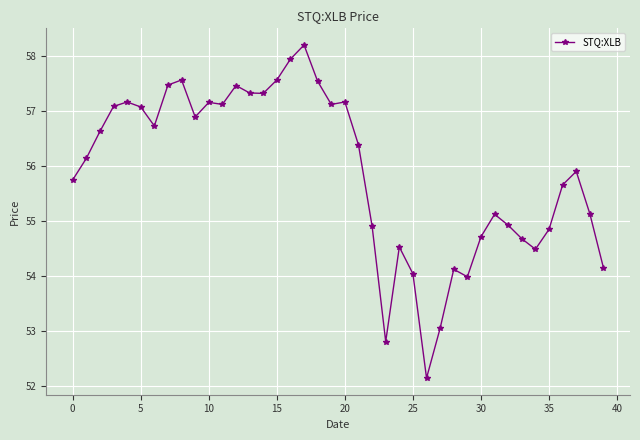

True or false: the data has more than 1 interior local peaks.

True